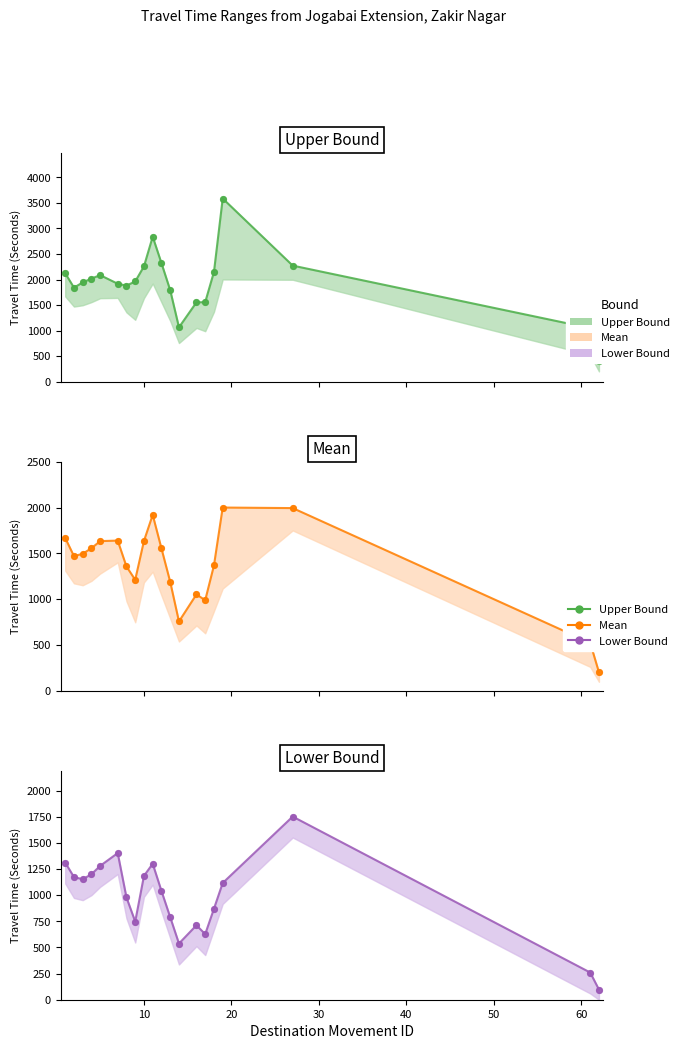

Which series contains the highest Y value?

Range - Upper Bound Travel Time (Seconds)